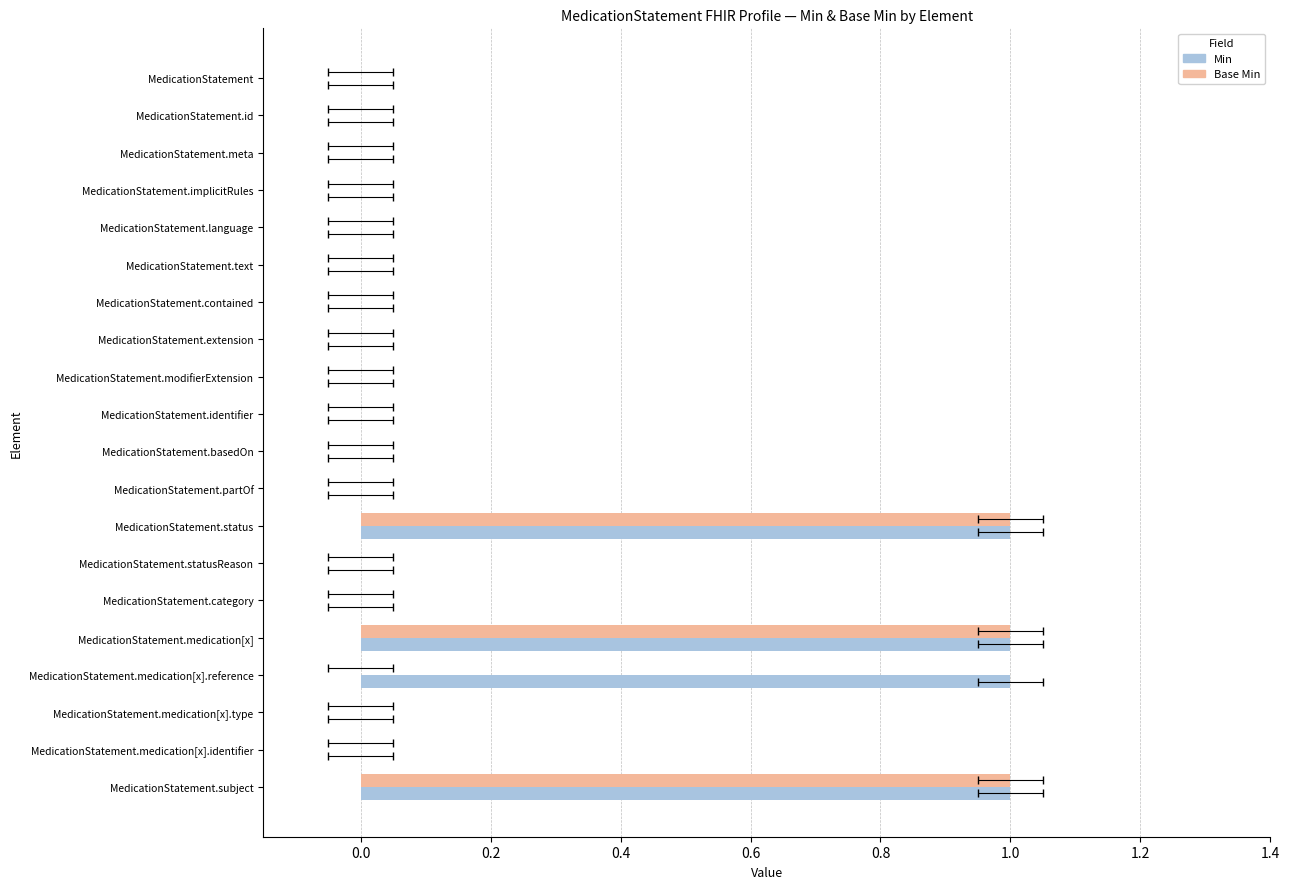

Between MedicationStatement.modifierExtension and MedicationStatement.medication[x].type, which series saw the biggest shift?

Min